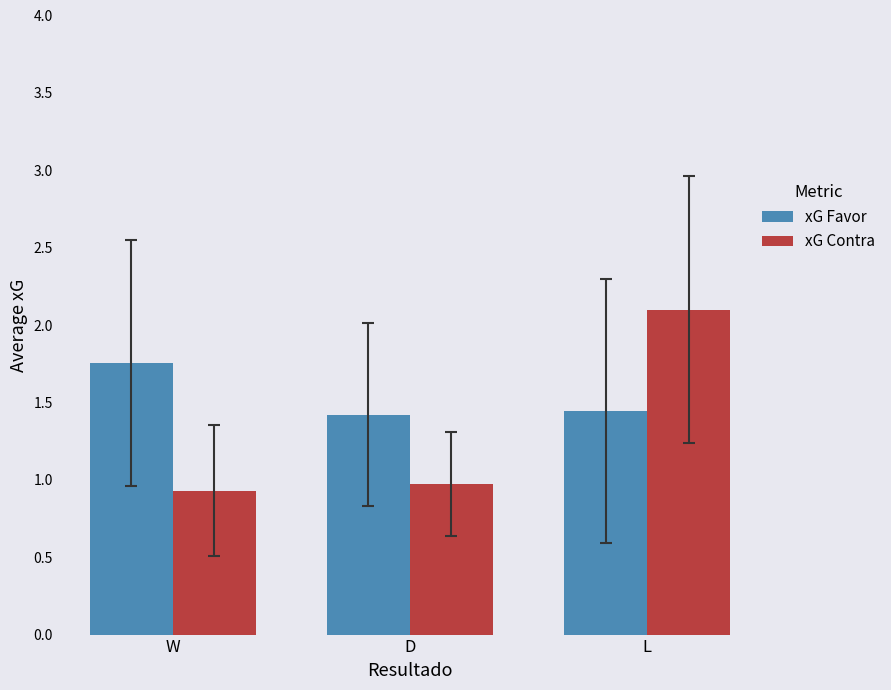

At how many categories does at least one series exceed 1?

3